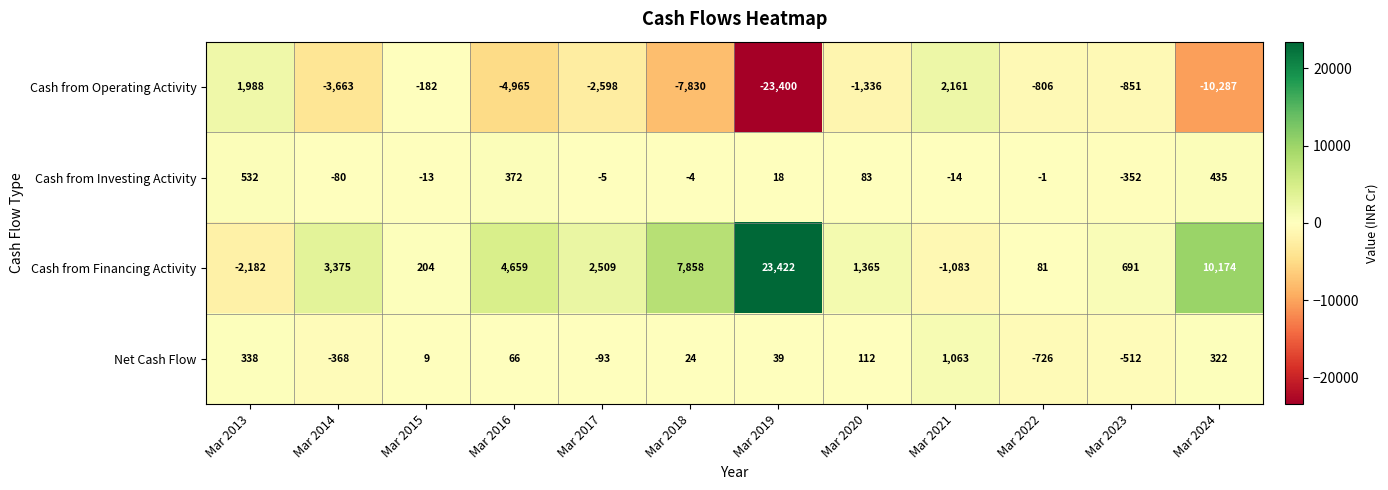

Is it true that Net Cash Flow equals 116 at Mar 2024?

False